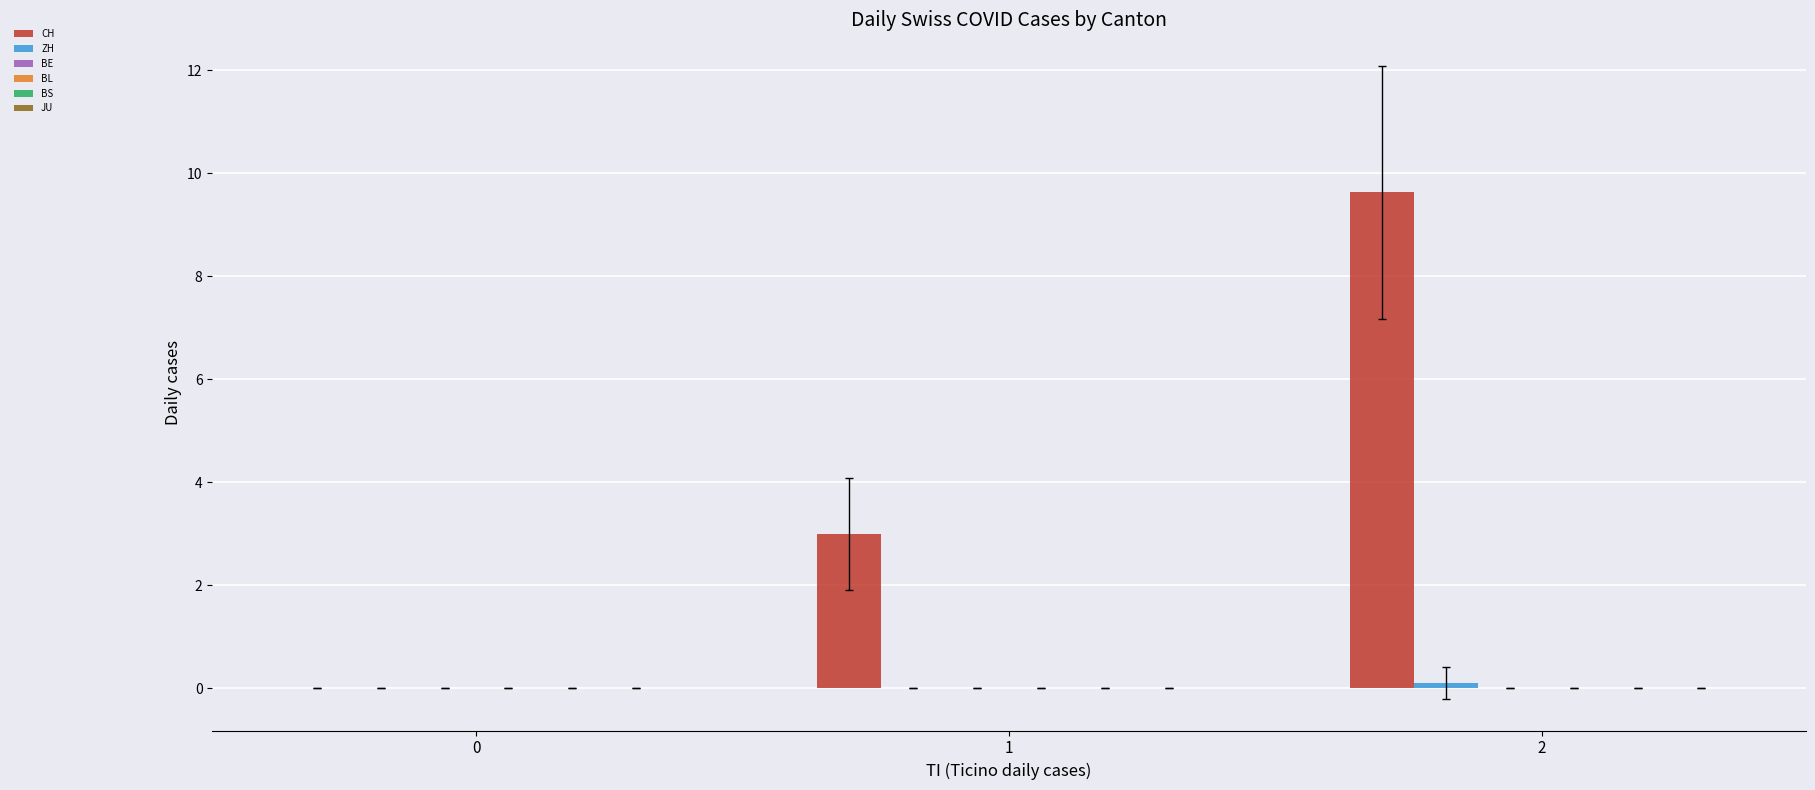

Which series has the largest total across all categories?

CH